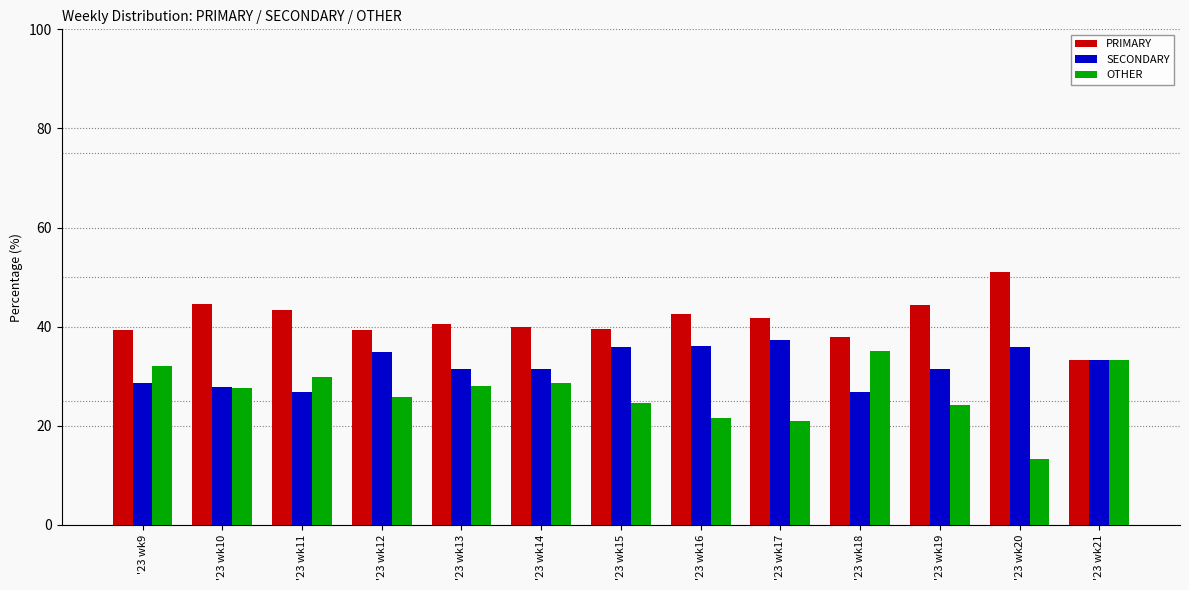

What is the value of the OTHER bar at the 8th from the left?

21.5